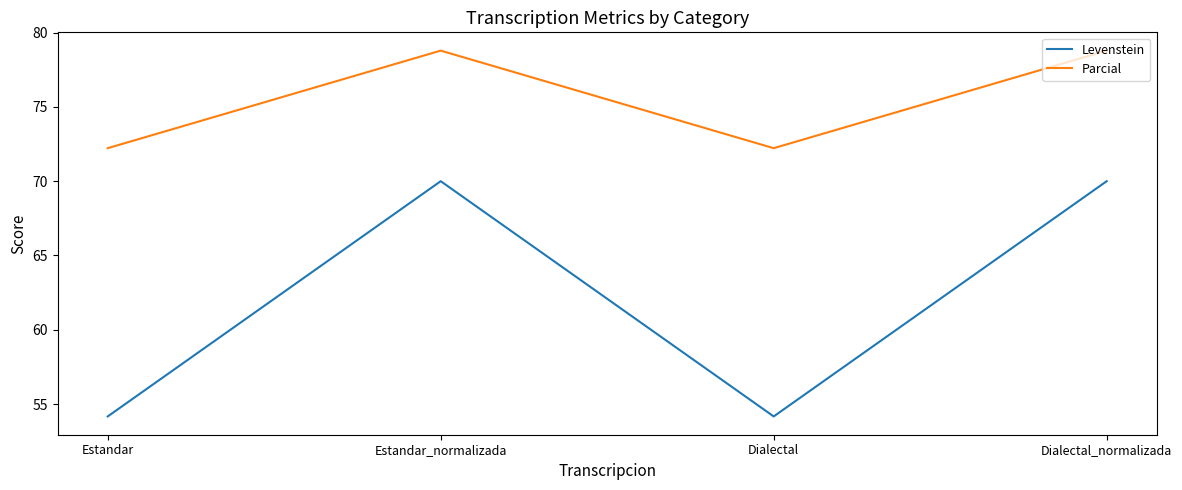

Where does the Parcial series first go above 78?

Estandar_normalizada